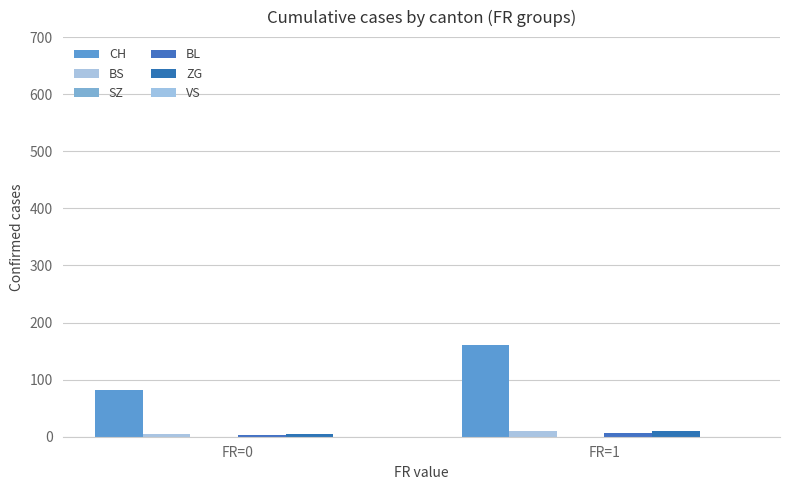

Reading right to left, what are all the values shown in this chart?

CH: FR=1=160.0	FR=0=81.0
BS: FR=1=9.7	FR=0=4.2
SZ: FR=1=0.3	FR=0=0.0
BL: FR=1=7.3	FR=0=2.8
ZG: FR=1=9.7	FR=0=5.2
VS: FR=1=0.0	FR=0=0.0